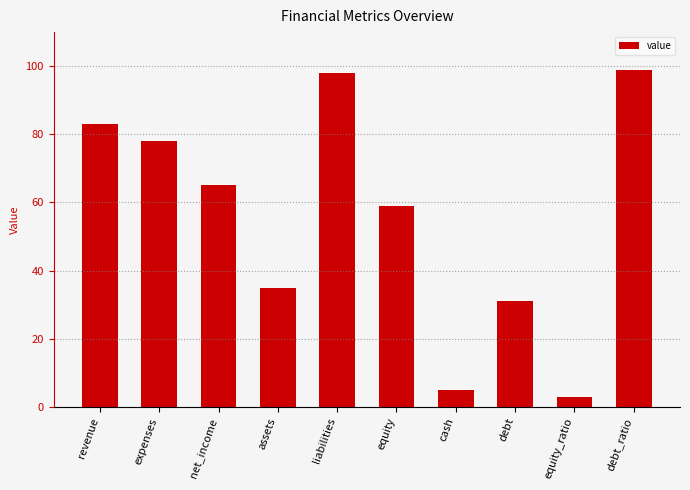

What is the label of the 10th bar from the right?

revenue